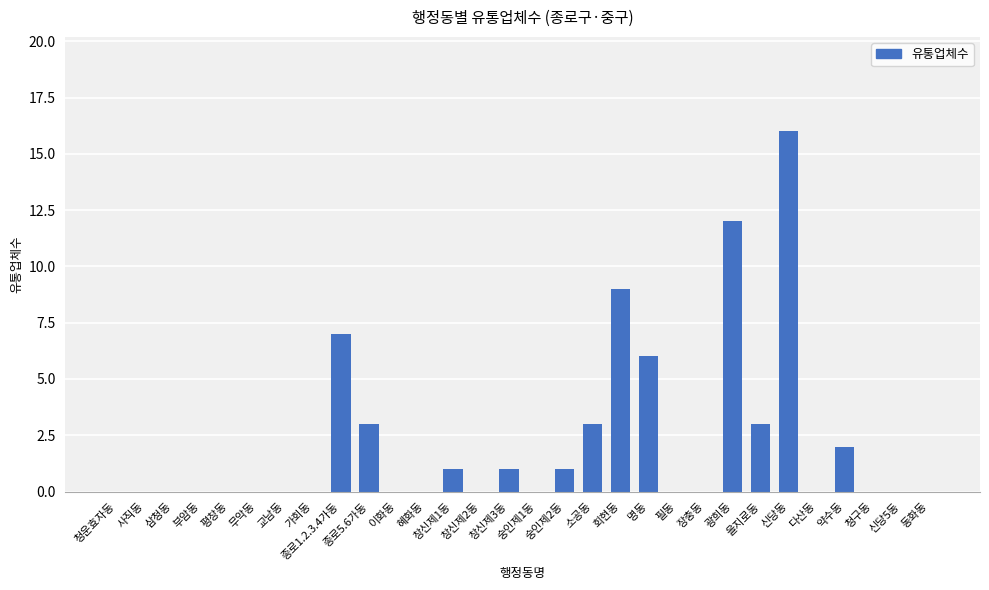

What is the sum of all values?

64